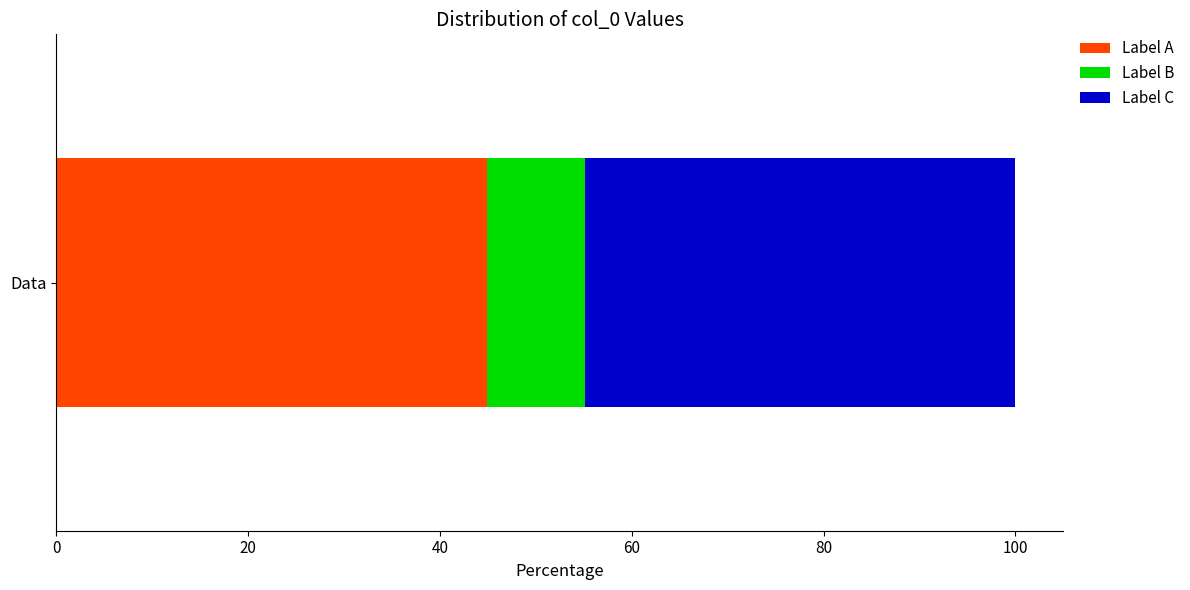

What is the approximate value of Label A at Data?

44.9